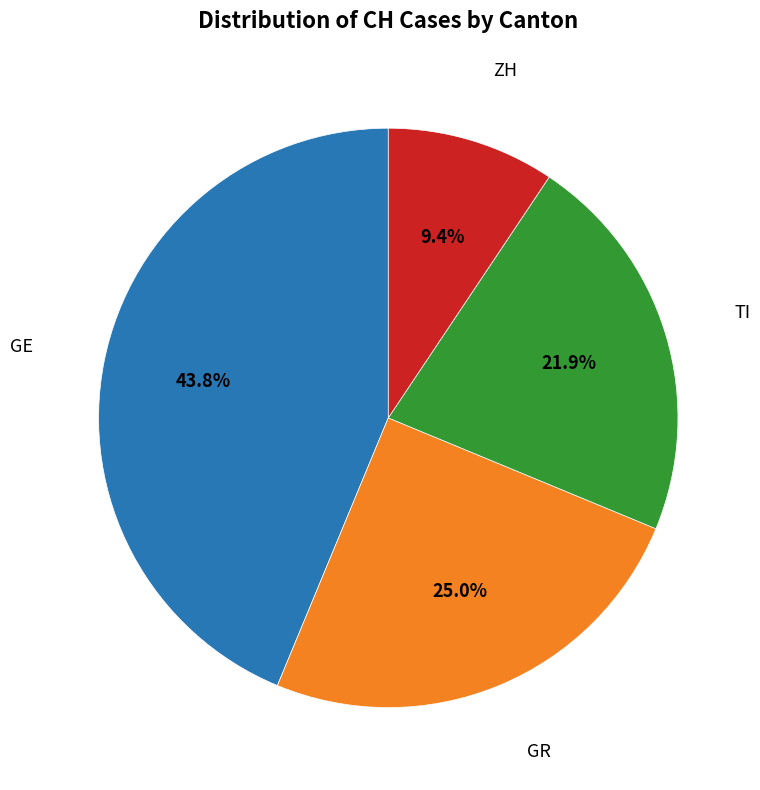

What is the largest slice in the pie chart?

GE